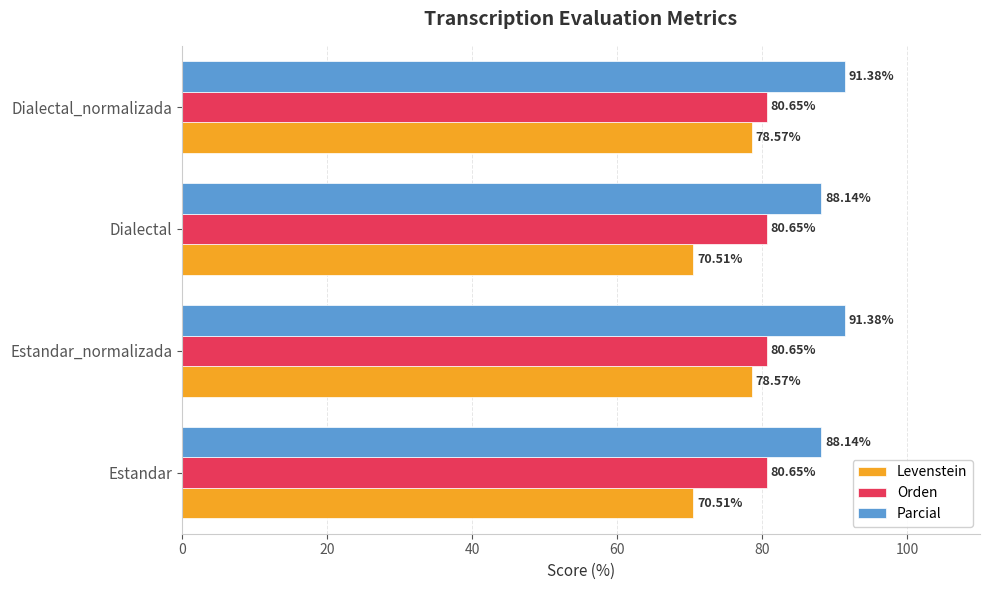

What is the difference between the highest and lowest values at Dialectal?

17.6